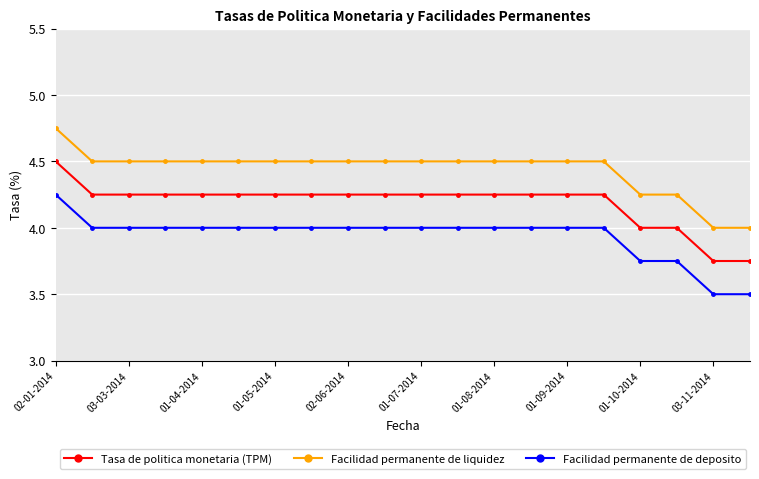

What is the minimum value shown in the chart?

3.5